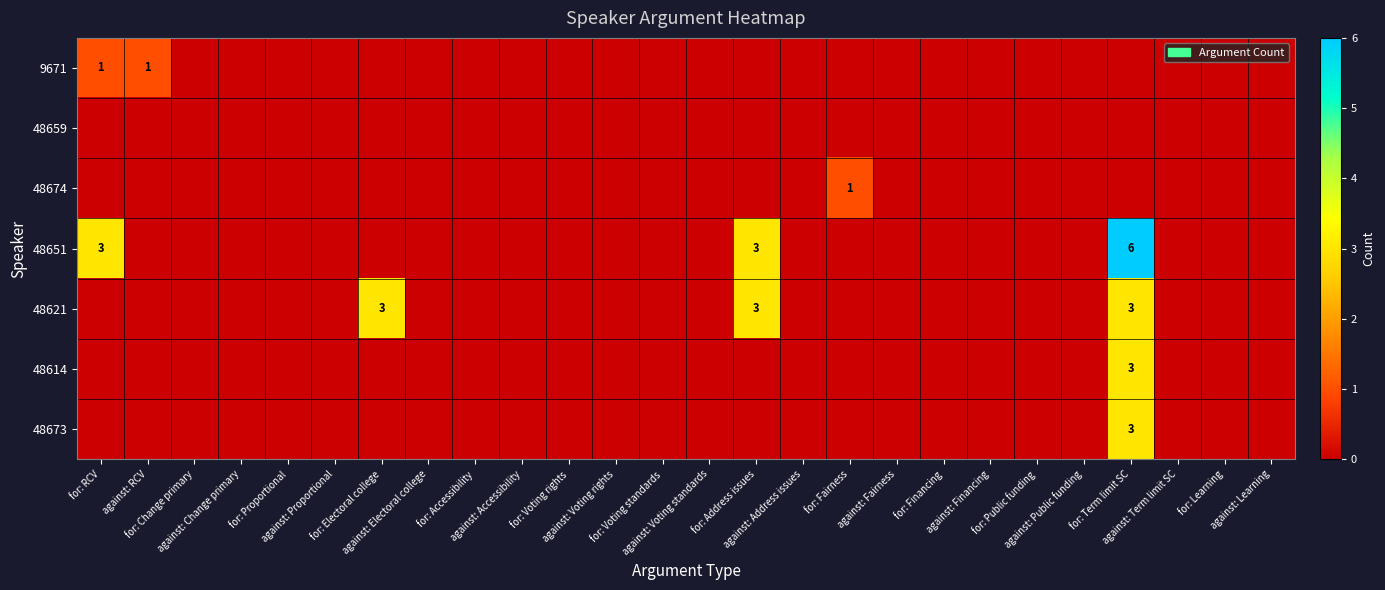

What is the difference between the maximum and minimum values in the 48651 series?

6